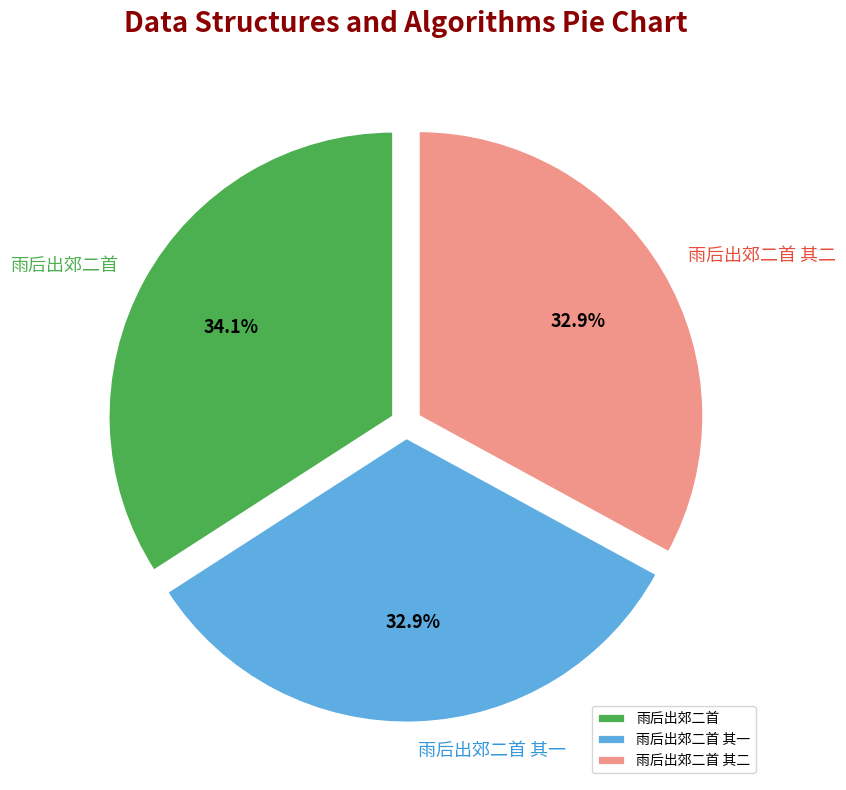

How many segments does this pie chart have?

3